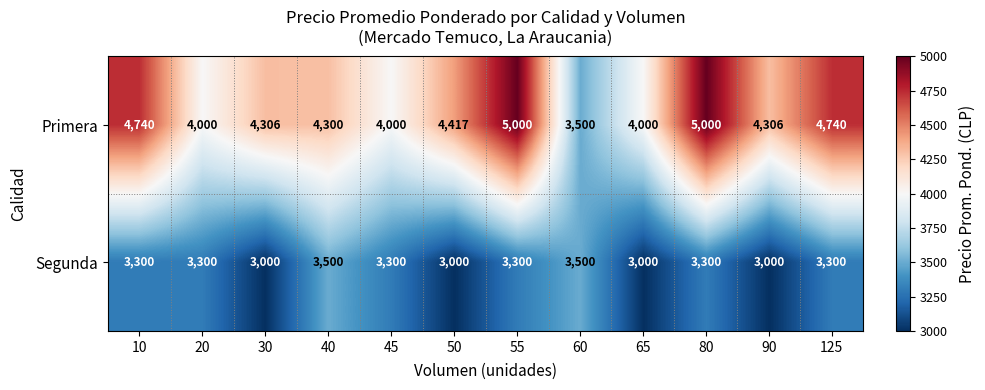

Reading left to right, transcribe all the data shown in this chart.

Primera: 10=4740	20=4000	30=4306	40=4300	45=4000	50=4417	55=5000	60=3500	65=4000	80=5000	90=4306	125=4740
Segunda: 10=3300	20=3300	30=3000	40=3500	45=3300	50=3000	55=3300	60=3500	65=3000	80=3300	90=3000	125=3300